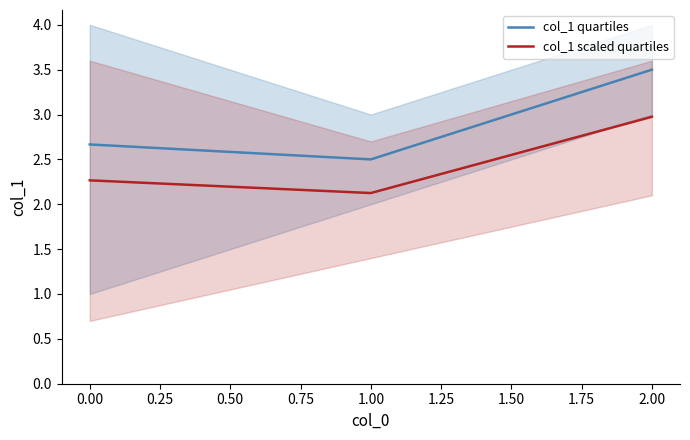

Is this an area chart (filled region under the line)?

No